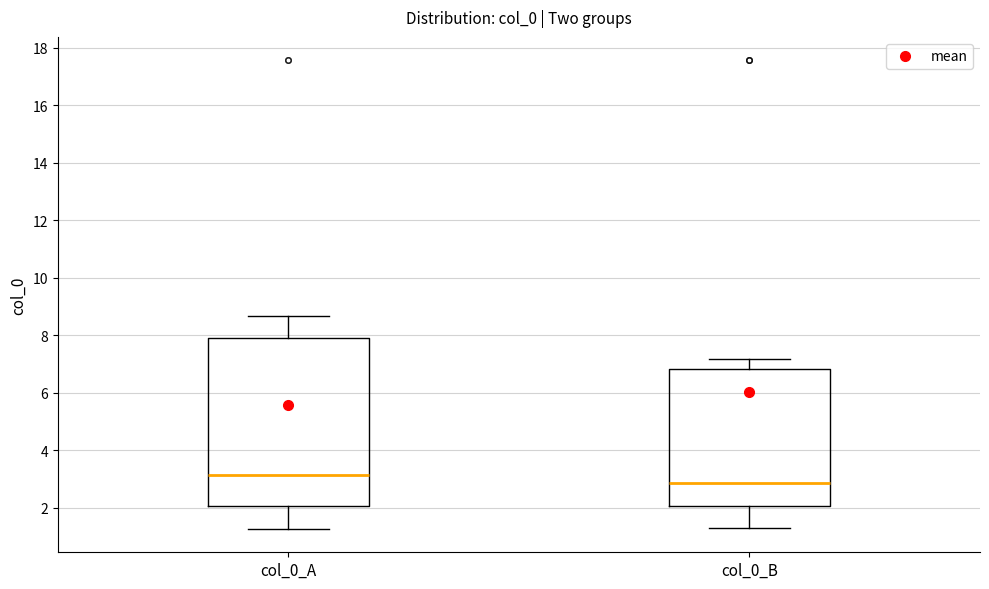

Comparing the boxes themselves (not the whiskers), which one is the tallest?

col_0_A